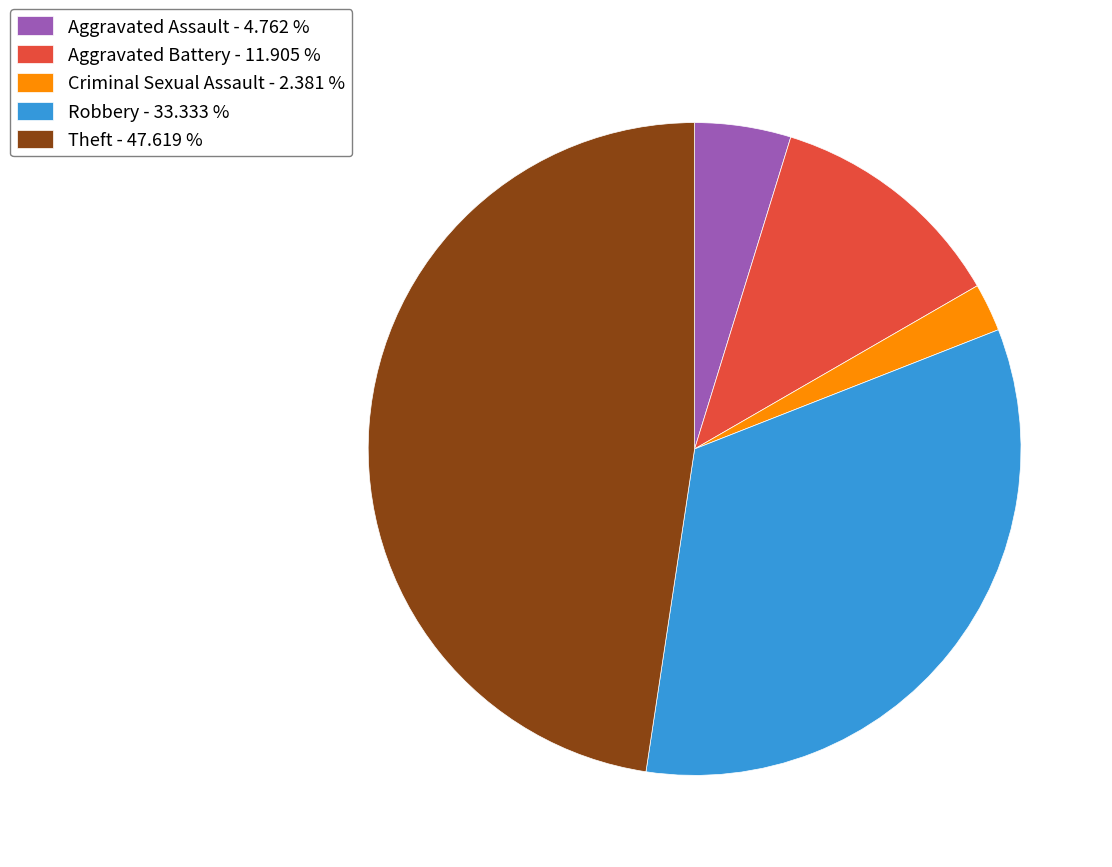

Does Criminal Sexual Assault - 2.381 % represent more than half of the total?

No